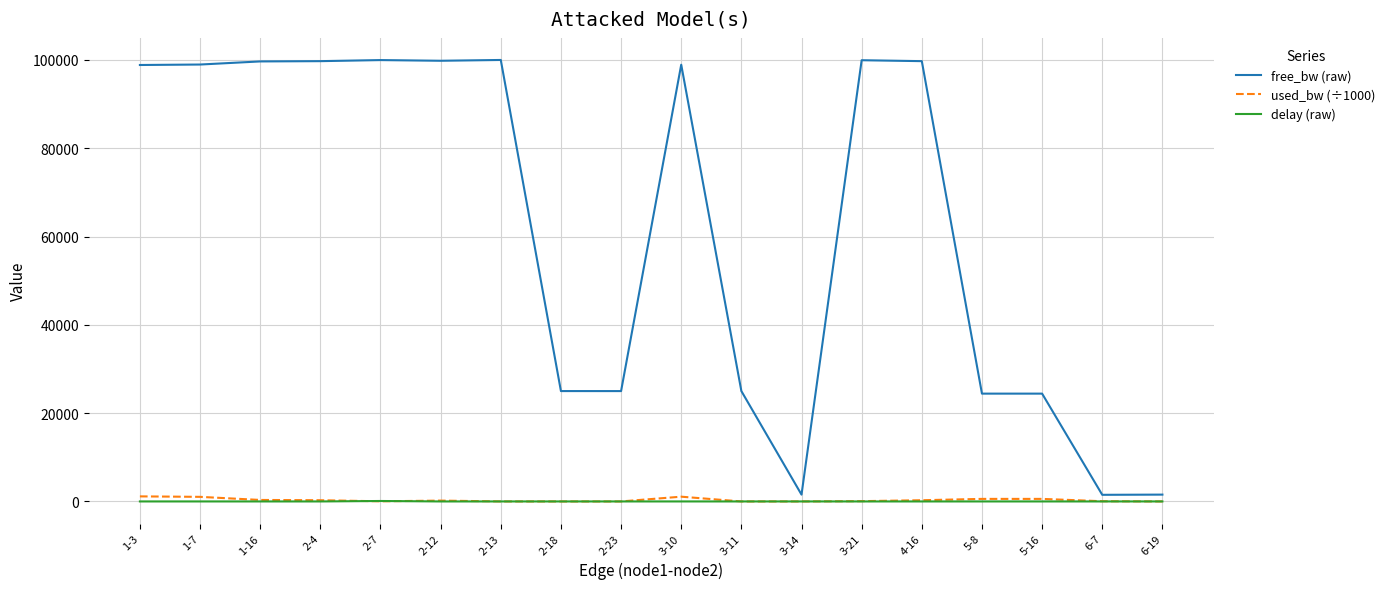

Which series has the widest spread of values?

free_bw (raw)